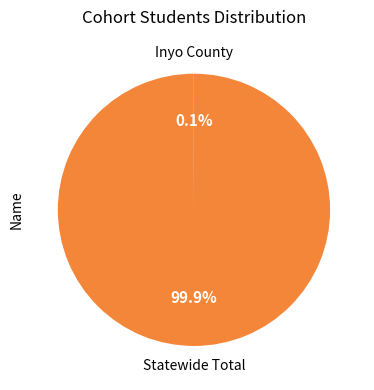

Does Statewide Total represent more than half of the total?

Yes